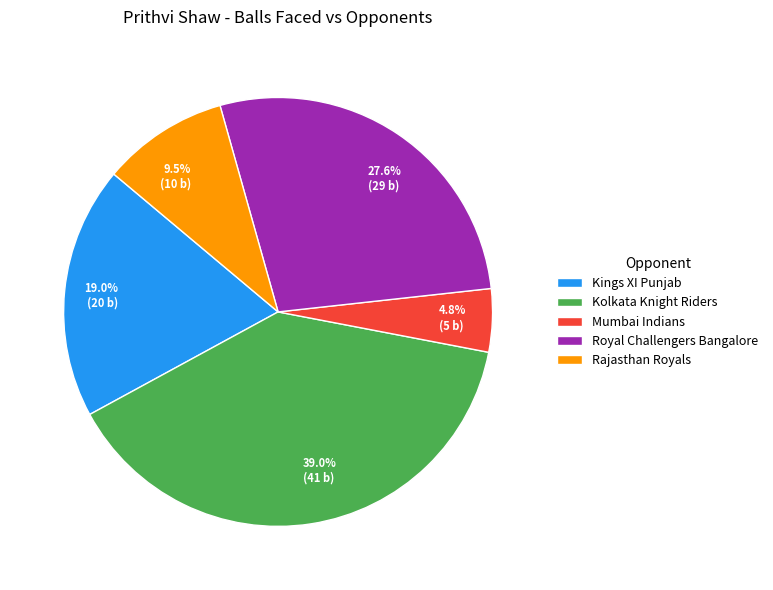

Which category has the biggest portion of the pie?

Kolkata Knight Riders